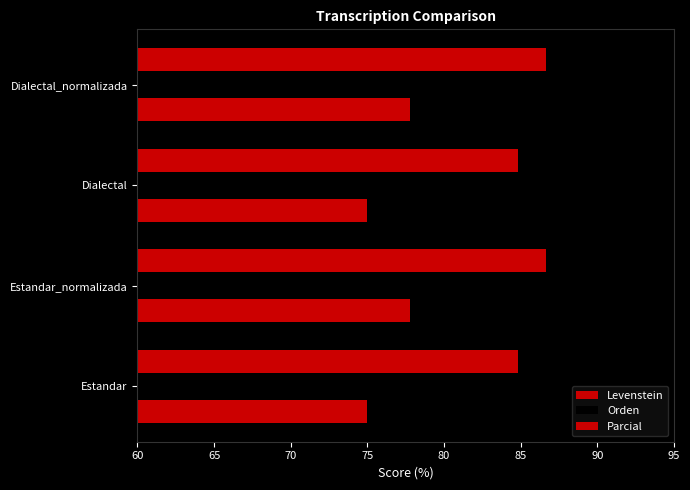

What is the value of the Orden bar at the 2nd from the left?

0.2